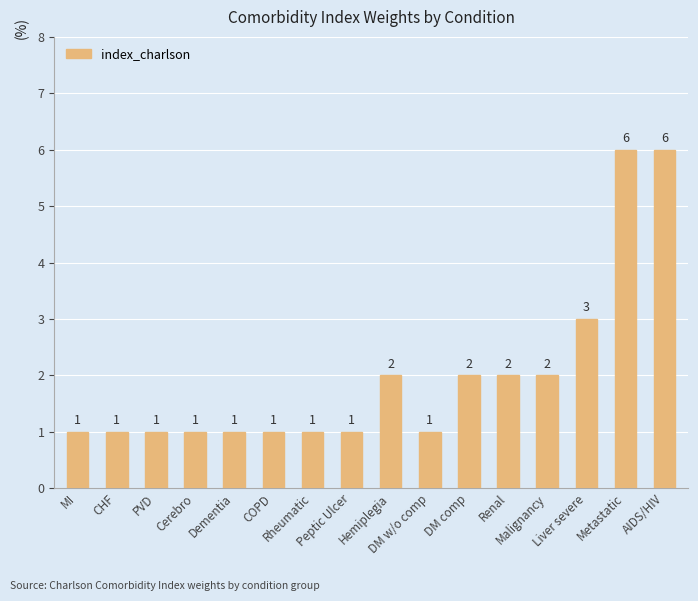

How many data points does each series have?

16